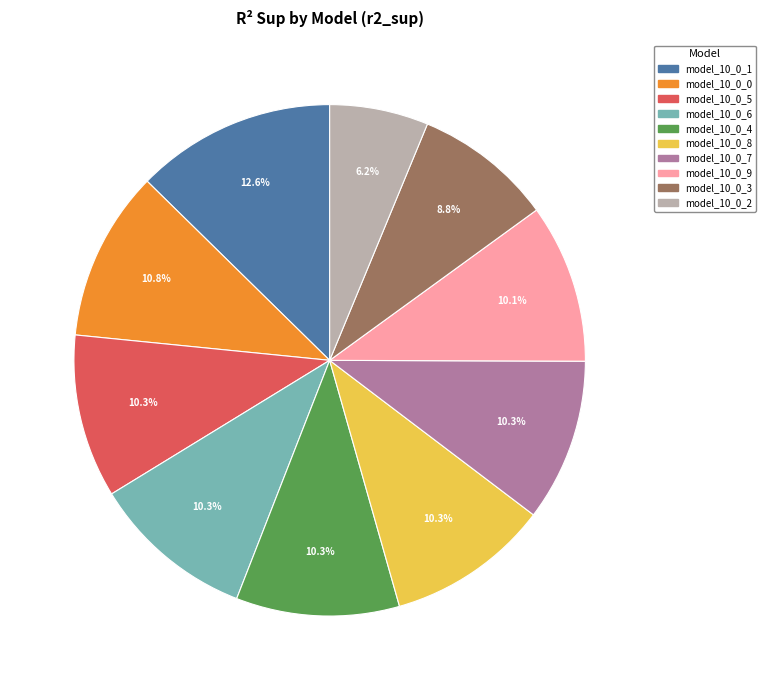

Do model_10_0_8 and model_10_0_4 together represent more than half of the pie?

No